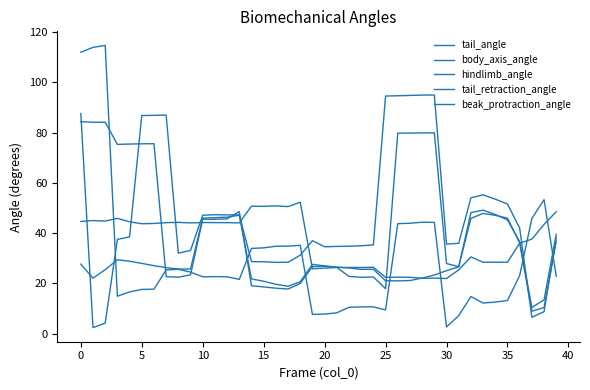

What is the difference between the maximum and minimum values in the body_axis_angle series?

30.3